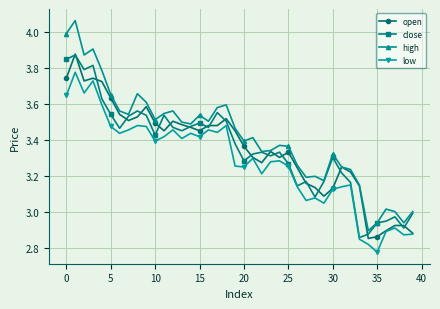

Which series has the widest spread of values?

high